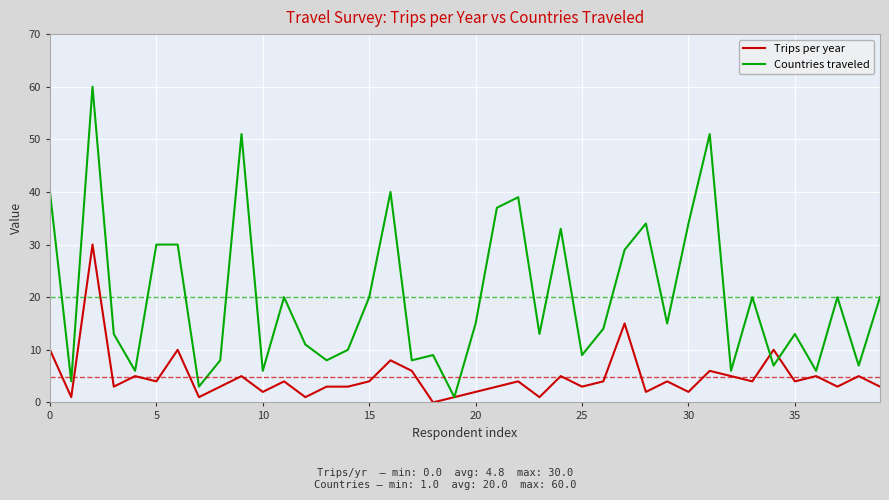

List the series in order of their peak value, highest first.

Countries traveled, Trips per year